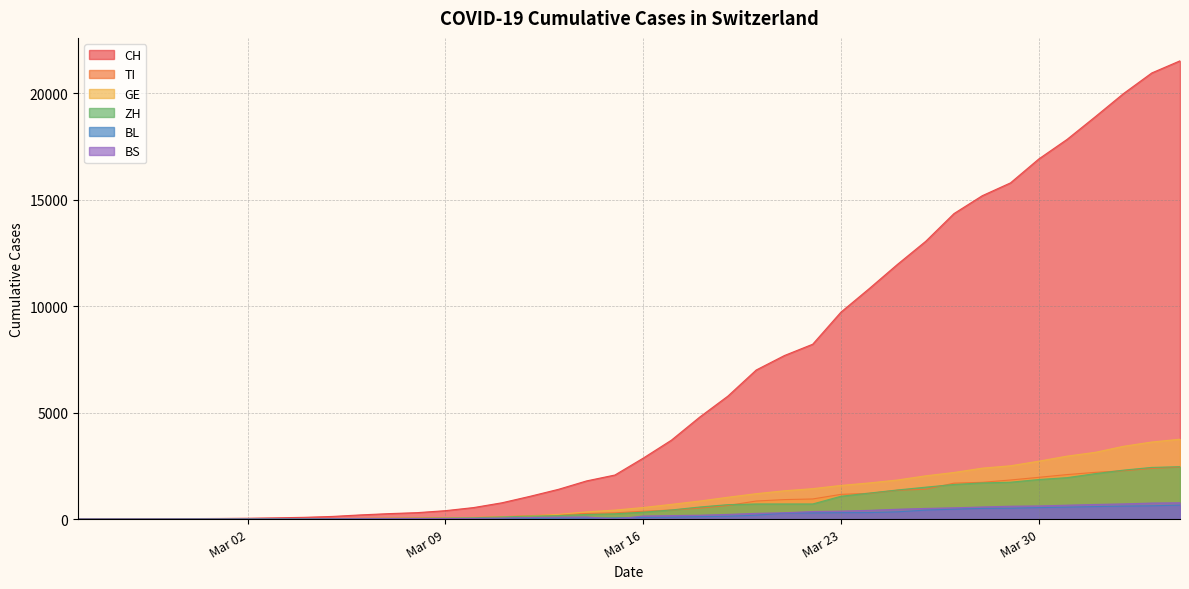

What is the difference between the maximum and minimum values in the BS series?

767